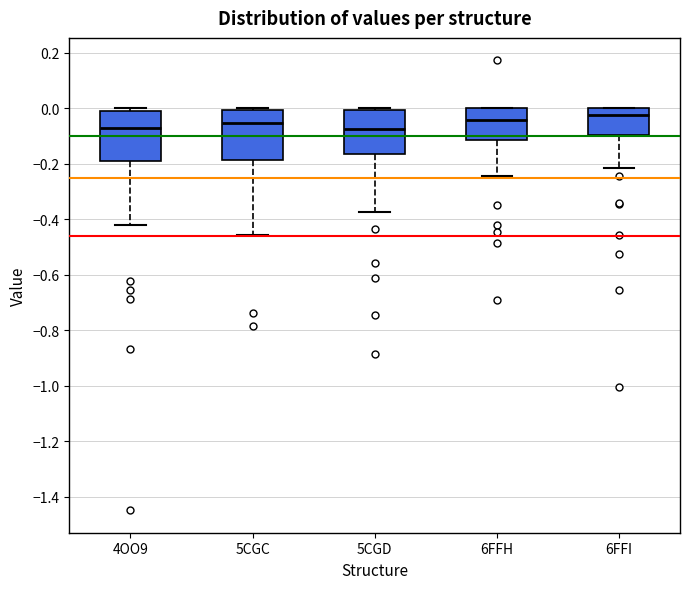

Where is the upper edge of the box for 6FFH on the y-axis? The values are not printed on the chart, so give them approximately, as read against the axis.

0.00